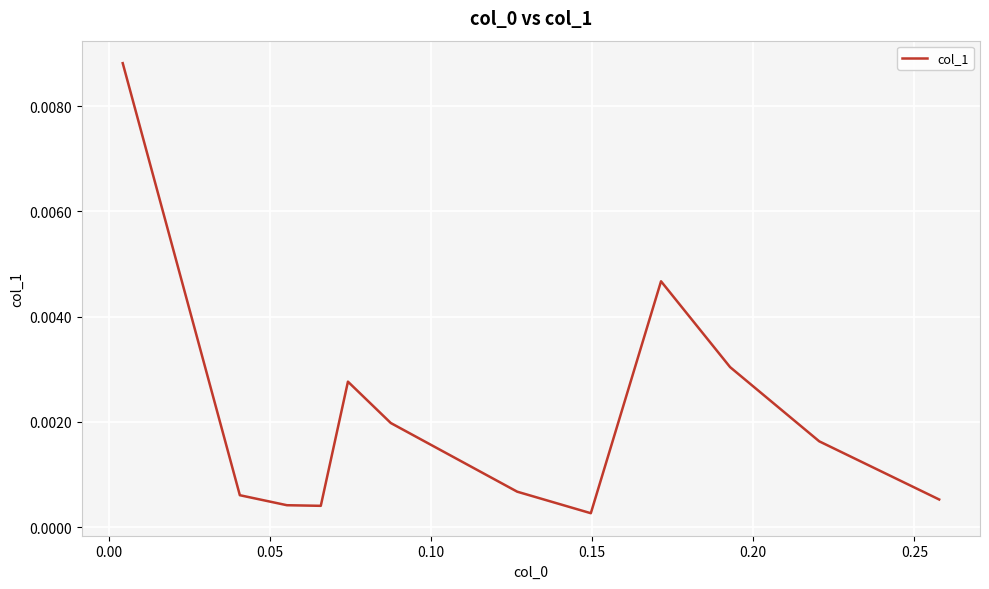

Is this an area chart (filled region under the line)?

No